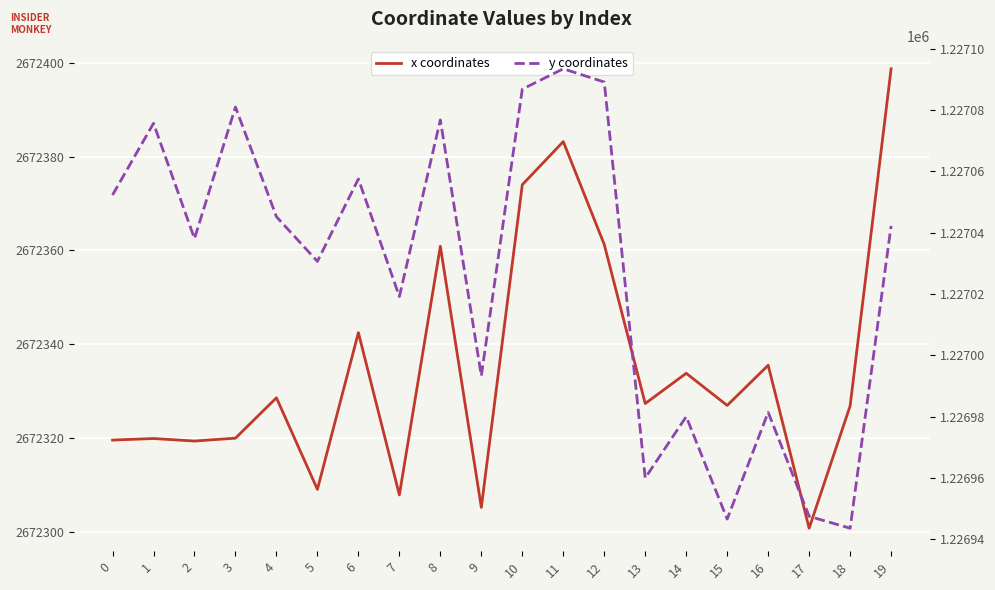

The y coordinates series shows 1226993.4 at 9. True or false?

True